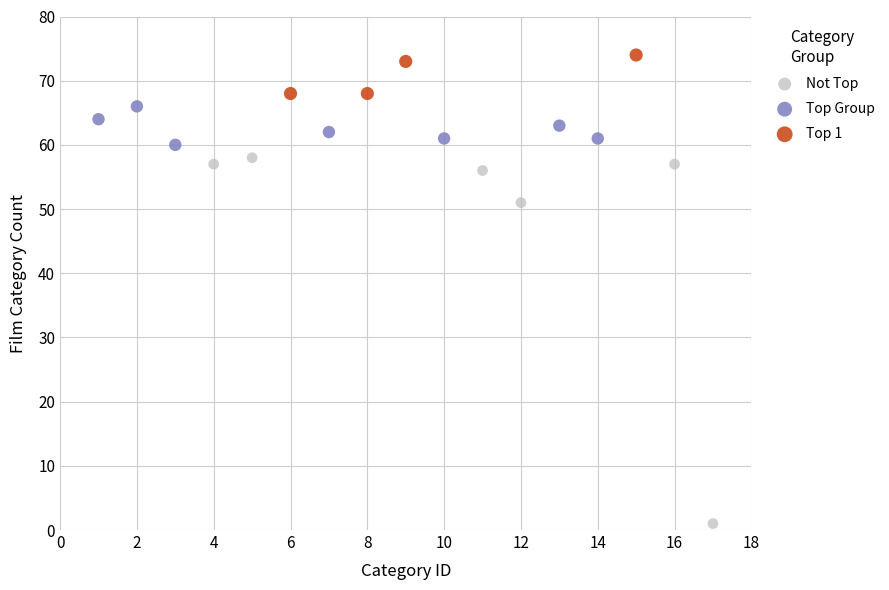

Which series contains the highest Y value?

Top 1